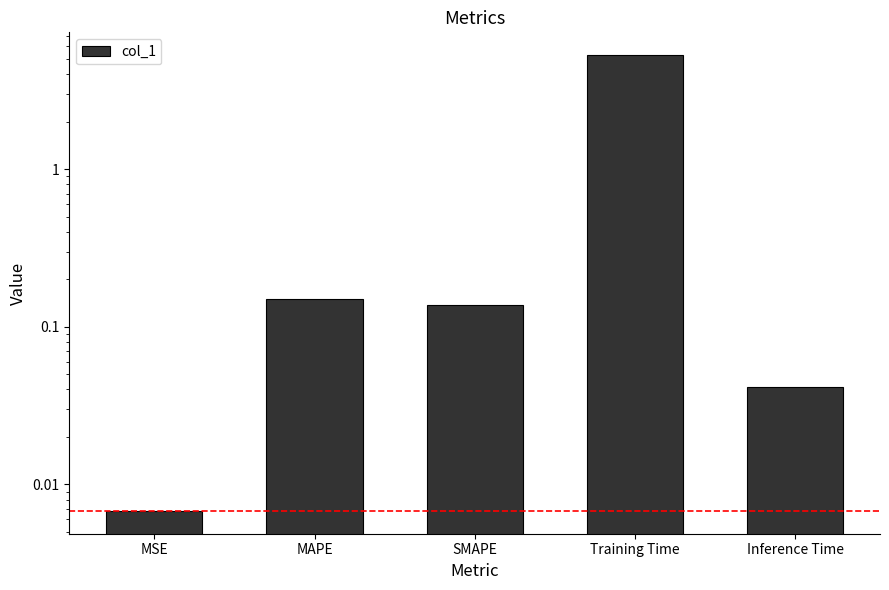

What is the label of the 2nd bar from the left?

MAPE